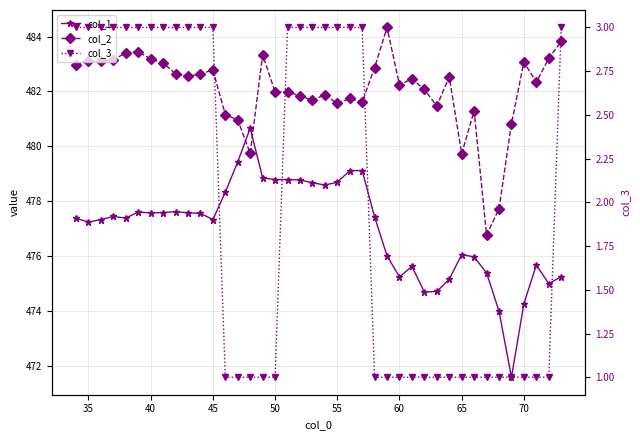

What is the value of the col_1 point at the 2nd from the left?

477.2